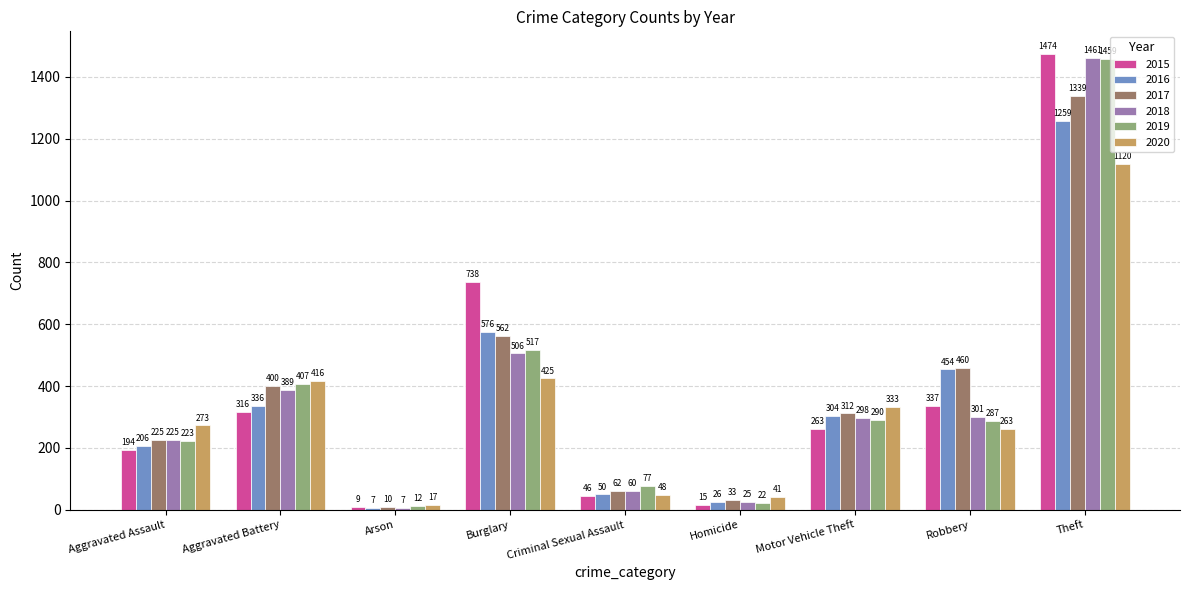

What is the spread (max minus min) of values at Aggravated Assault?

79